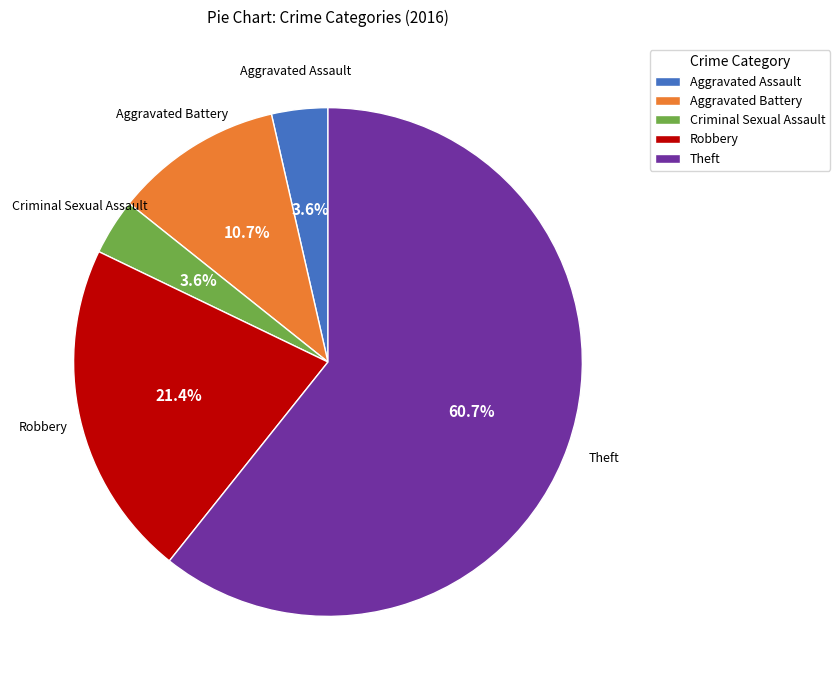

Which slice is the largest?

Theft